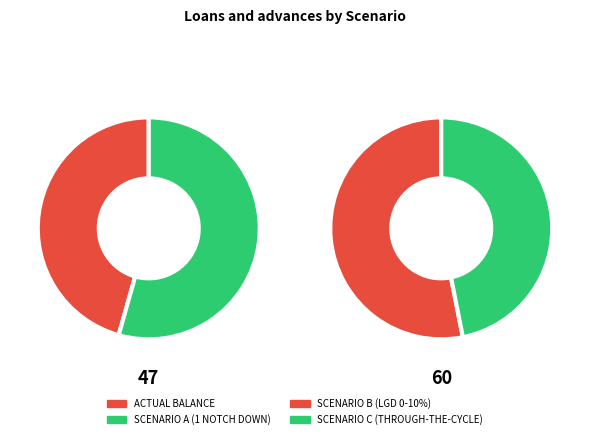

What is the change in value from ACTUAL BALANCE to SCENARIO A (1 NOTCH DOWN)?

+9